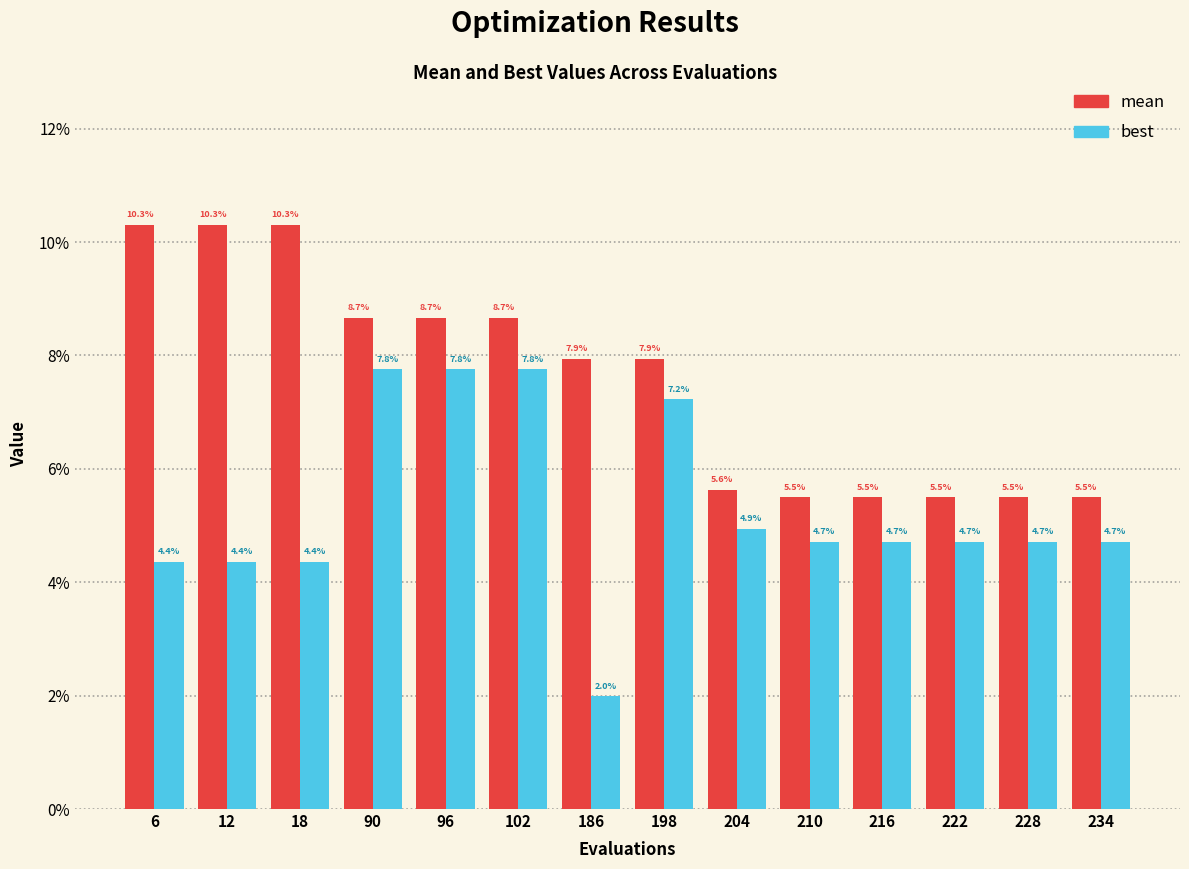

Which series changed the most between 12 and 186?

best